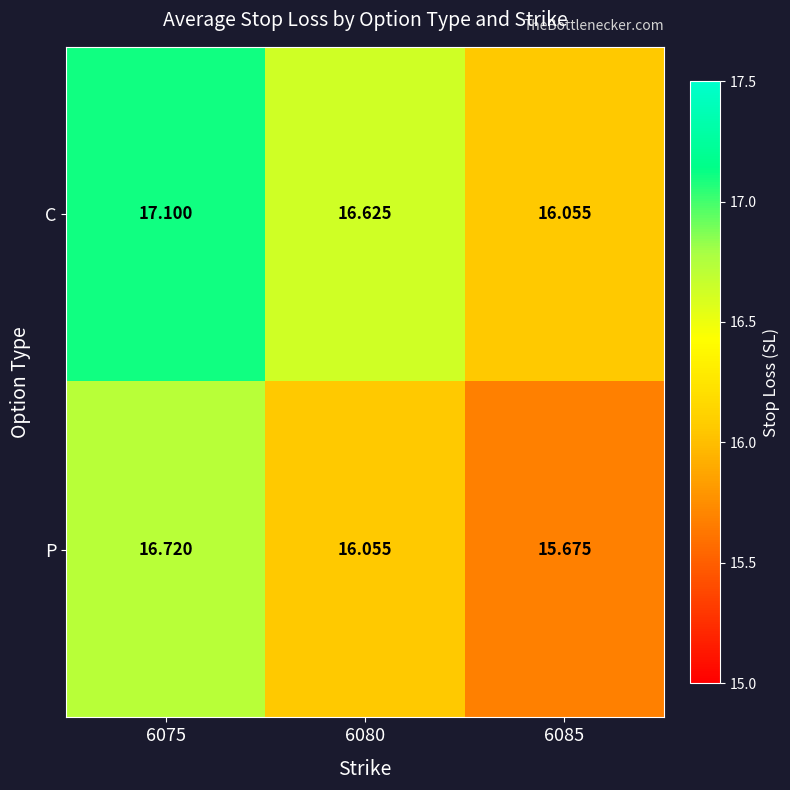

Rank the series by their maximum value, from lowest to highest.

P, C